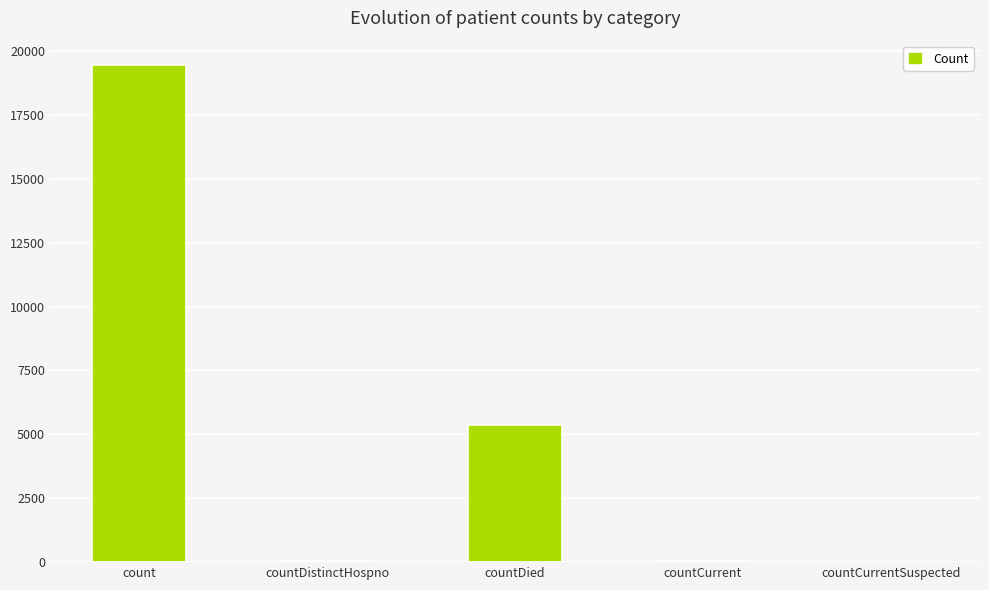

True or false: the data shows 5360 at countDied.

True